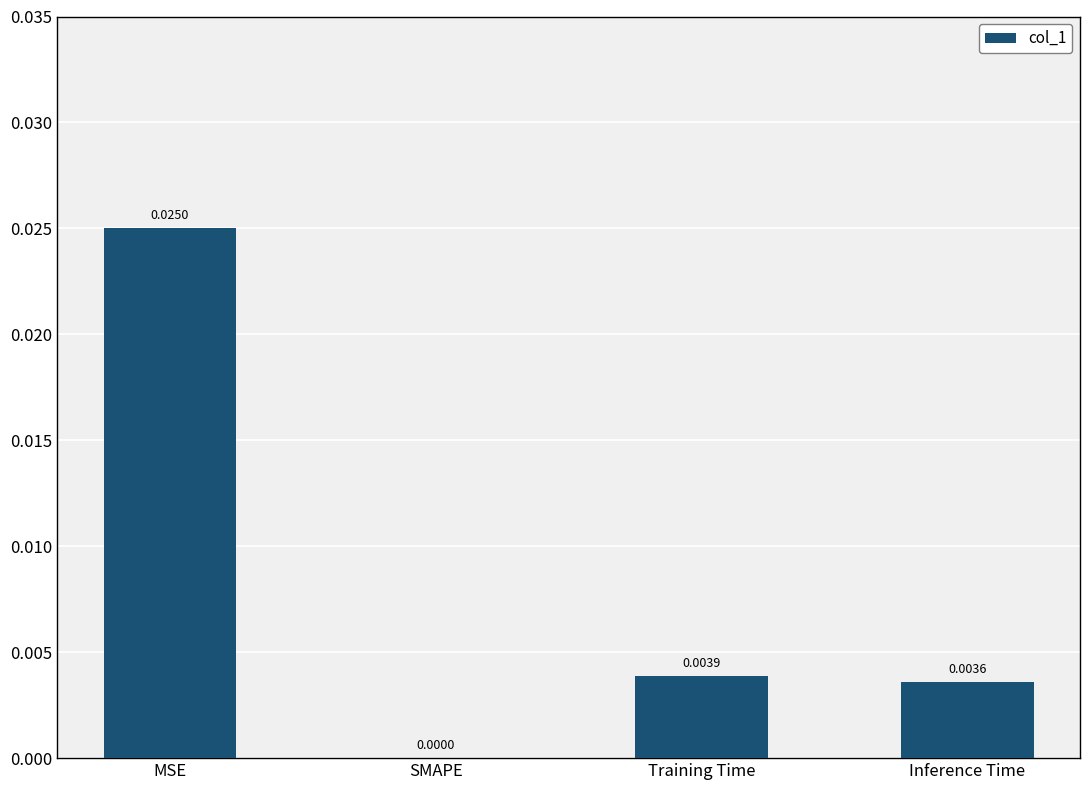

Which label corresponds to the largest value in the chart?

MSE